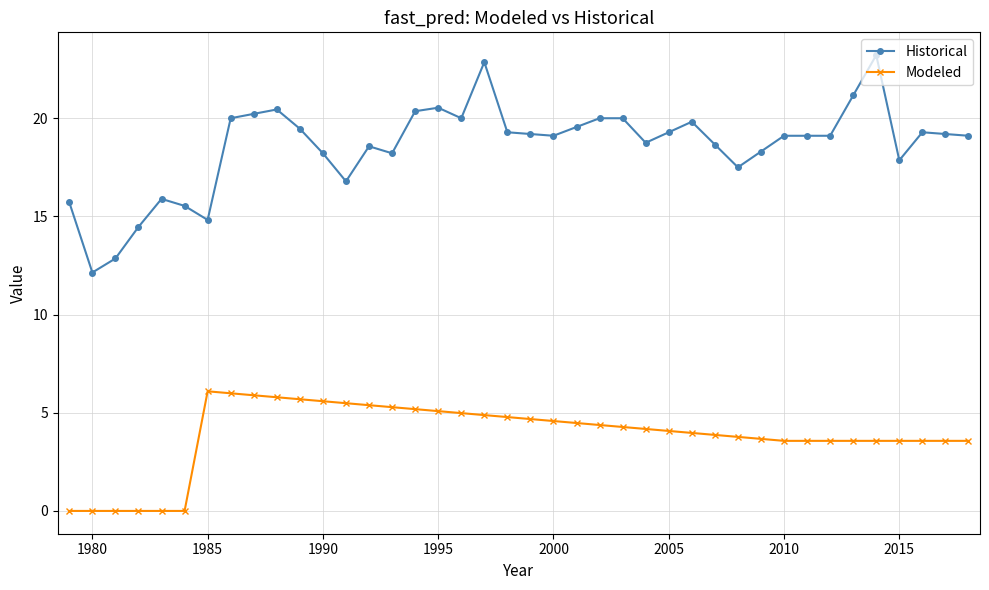

What are all the series names shown in the legend?

Historical, Modeled